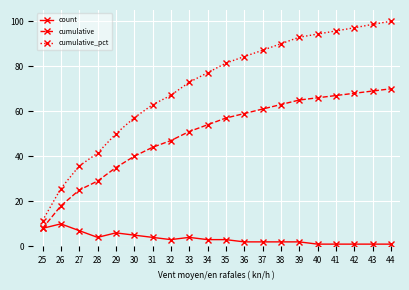

At how many categories does at least one series exceed 10?

20